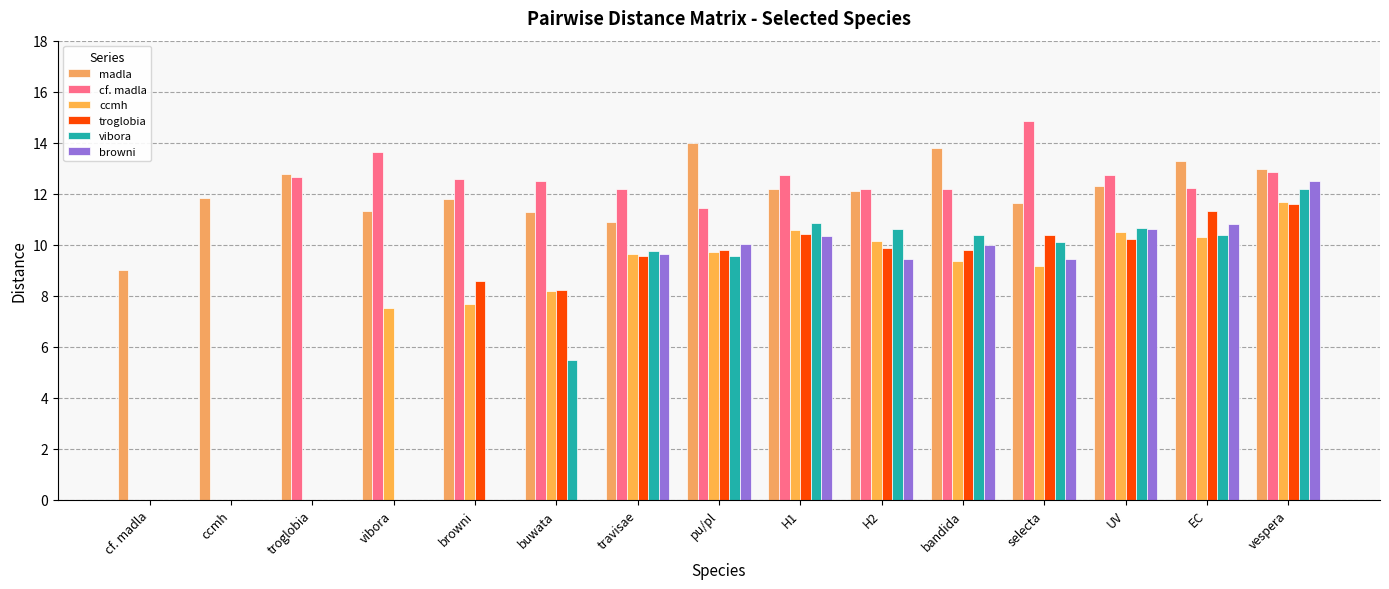

Between browni and bandida, which series saw the biggest shift?

madla